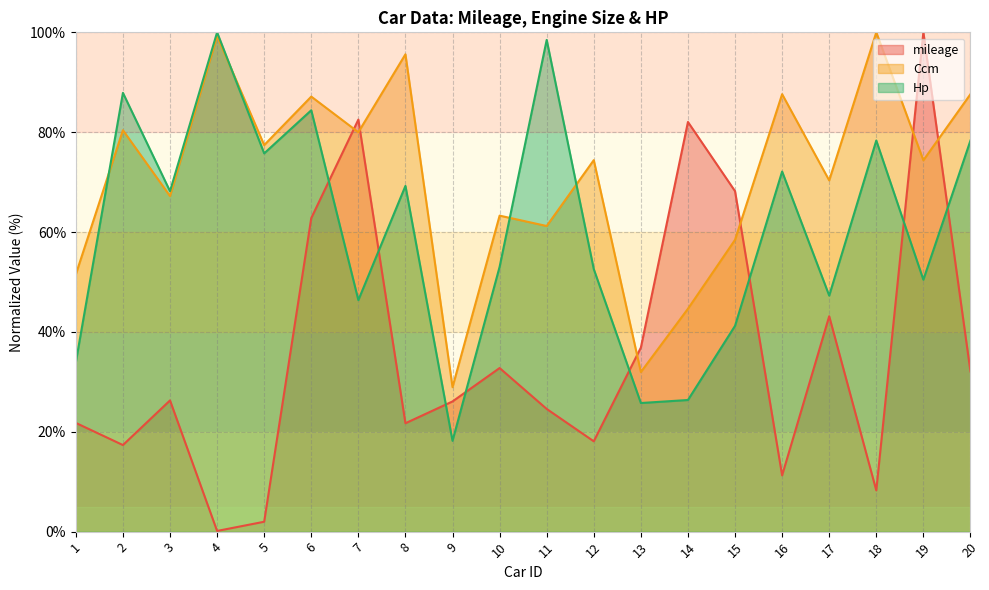

What is the maximum value shown in the chart?

100.0